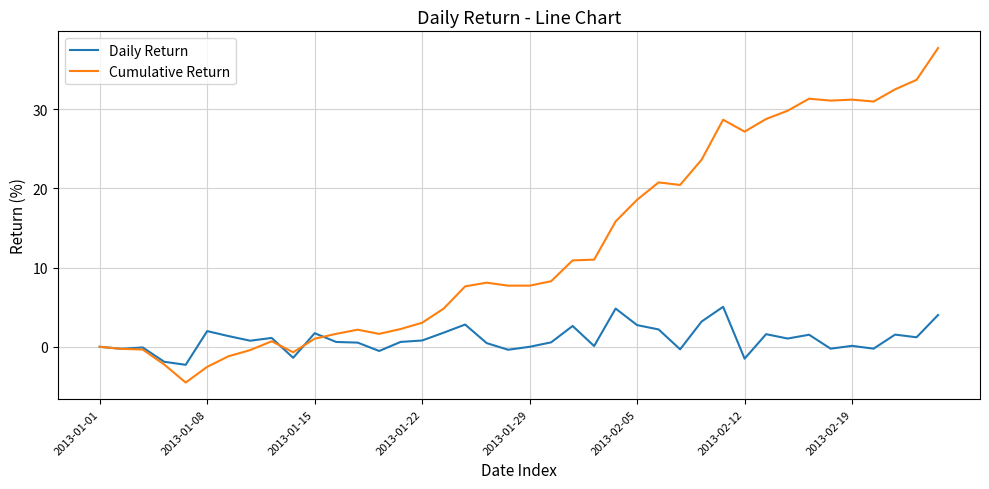

List the series in order of their peak value, lowest first.

Daily Return, Cumulative Return